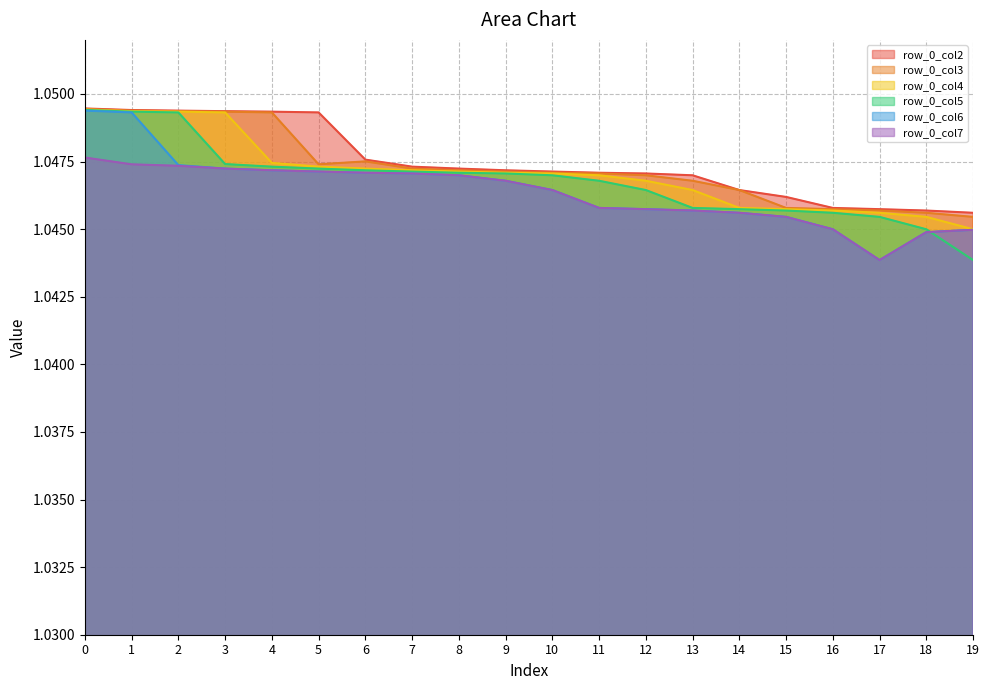

Is it true that row_0_col4 equals 0.4 at 0?

False